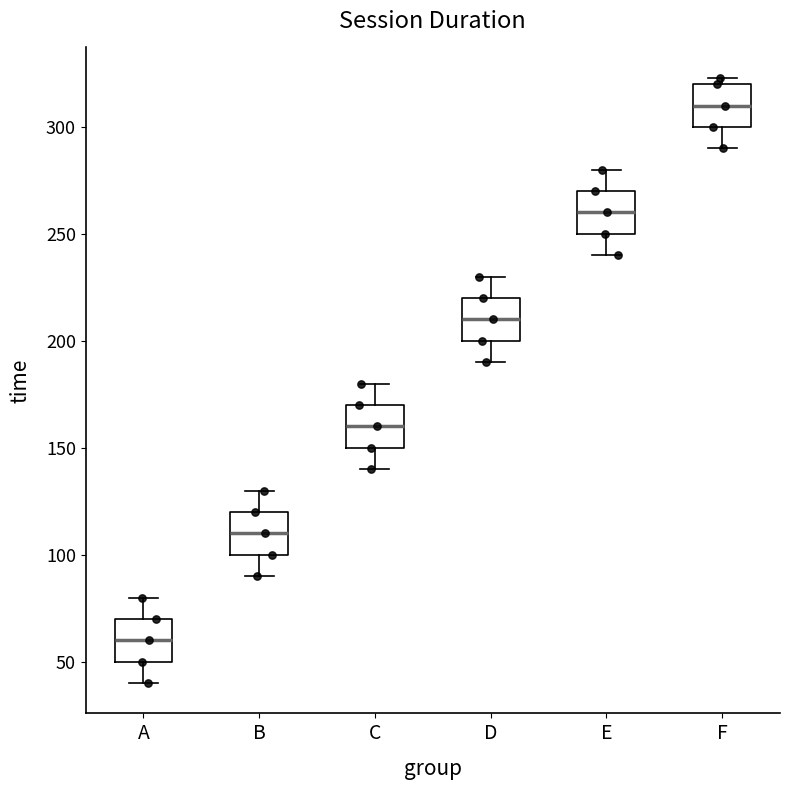

Reading left to right, transcribe this box plot: for each box, give where its median line is, the range the box spans, and where its two whiskers end, as read against the y-axis. The values are not printed on the chart, so give them approximately, as read against the axis.

A: median 60, box 50 to 70, whiskers 40 to 80
B: median 110, box 100 to 120, whiskers 90 to 130
C: median 160, box 150 to 170, whiskers 140 to 180
D: median 210, box 200 to 220, whiskers 190 to 230
E: median 260, box 250 to 270, whiskers 240 to 280
F: median 310, box 300 to 320, whiskers 290 to 325